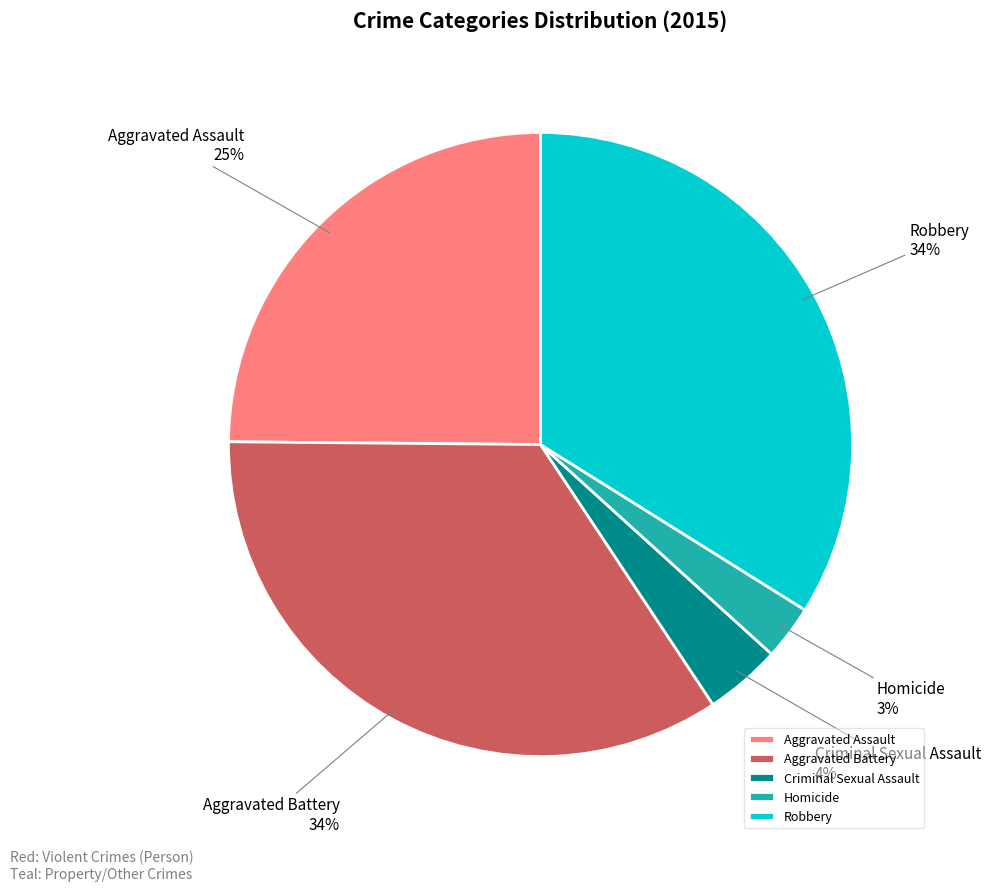

Is Aggravated Assault the majority of the pie?

No